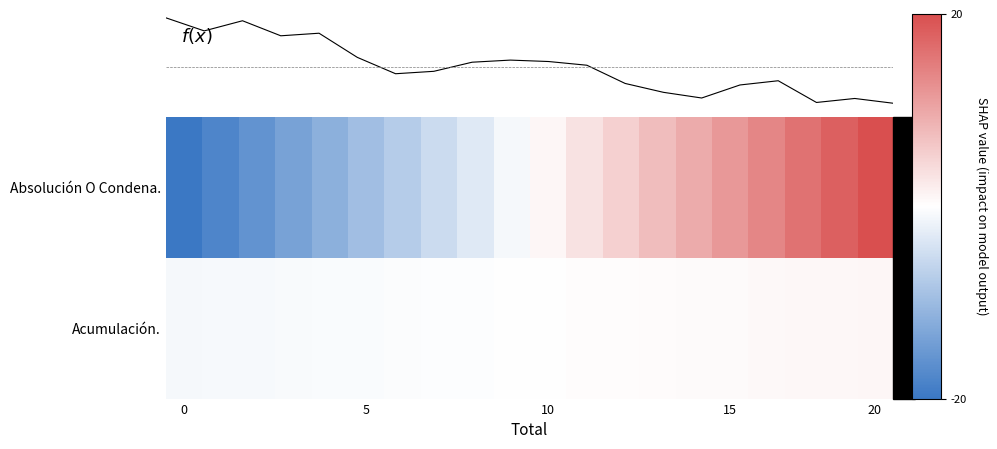

Which series has the largest range (max minus min)?

Absolución O Condena.